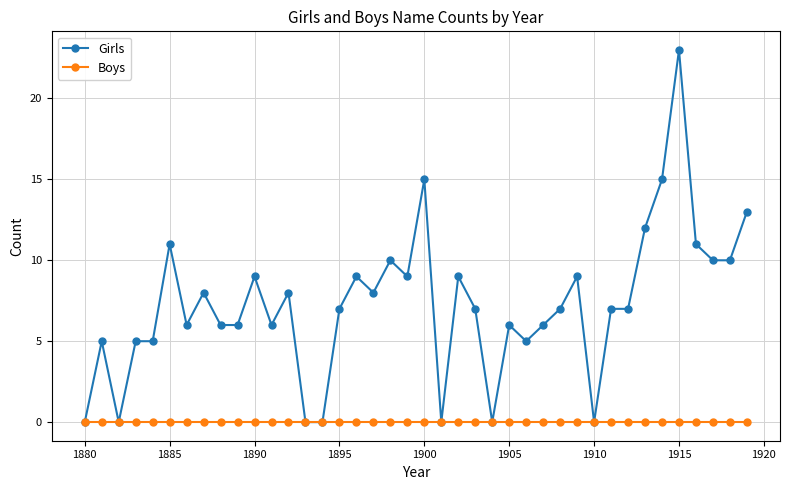

At how many categories does at least one series exceed 2?

33